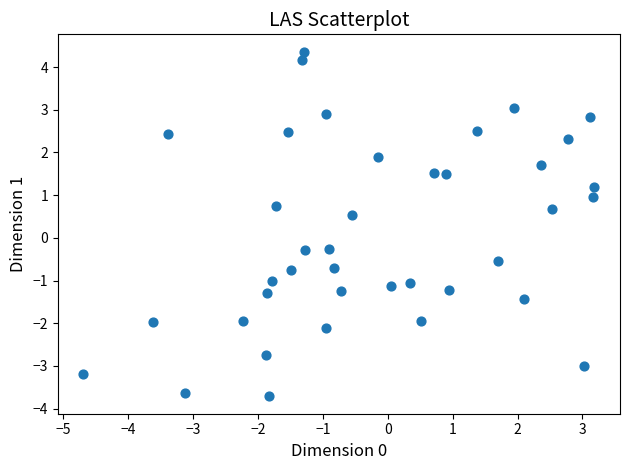

What is the range of X values (max minus min)?

7.9